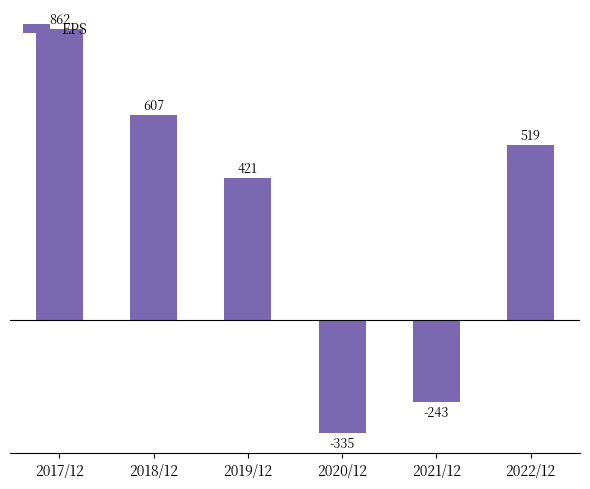

Is it true that the value at 2017/12 is 496?

False